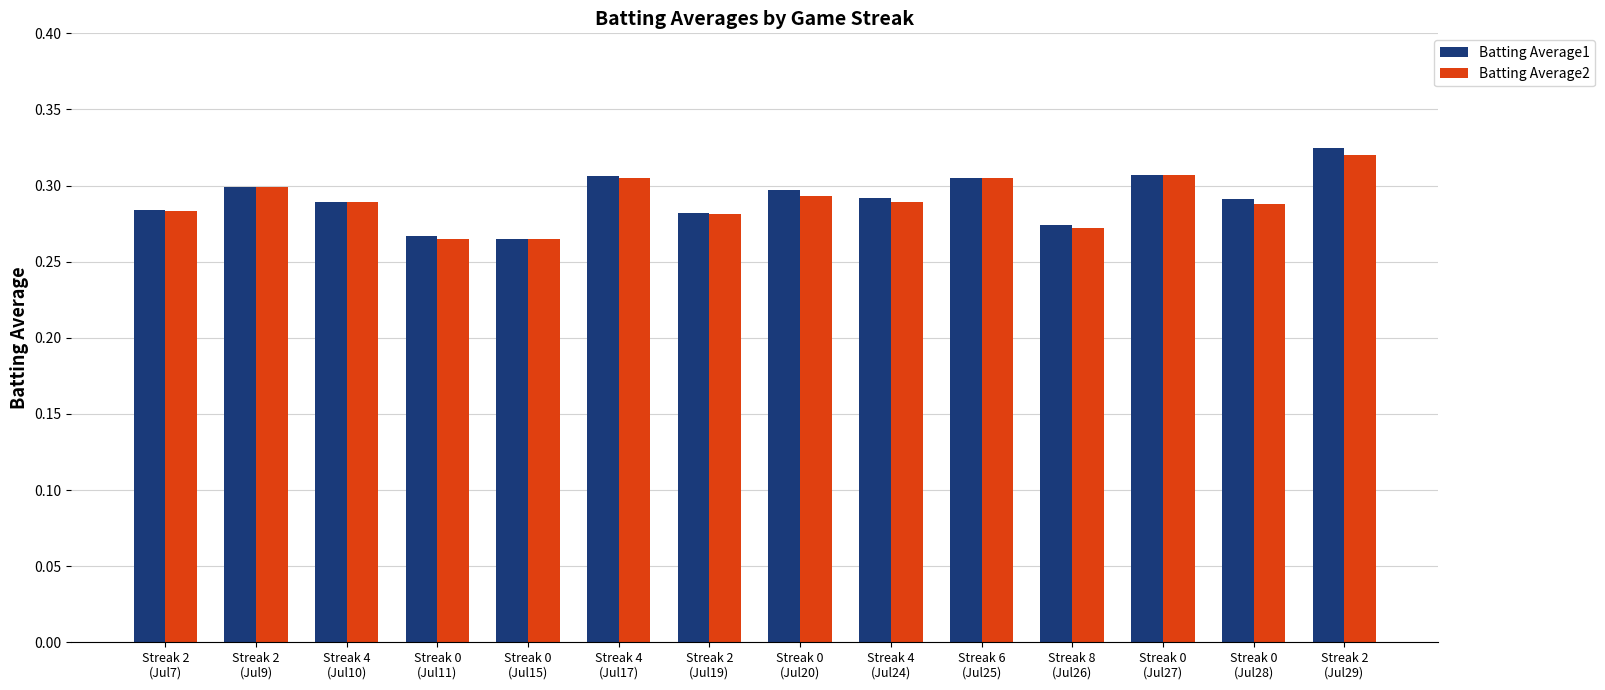

How many Batting Average2 values are between 0 and 1?

14